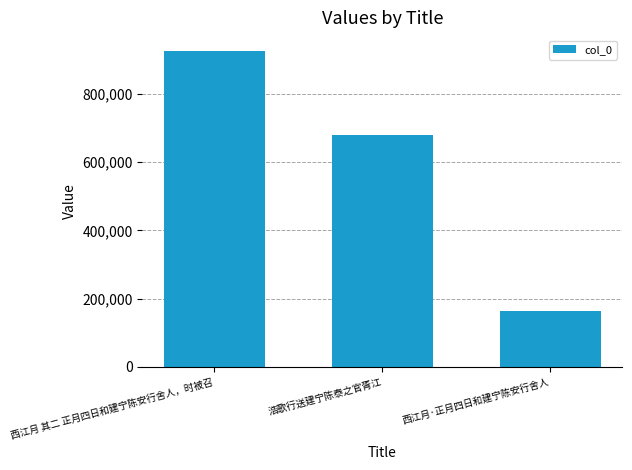

What is the label of the 1st bar from the right?

西江月·正月四日和建宁陈安行舍人